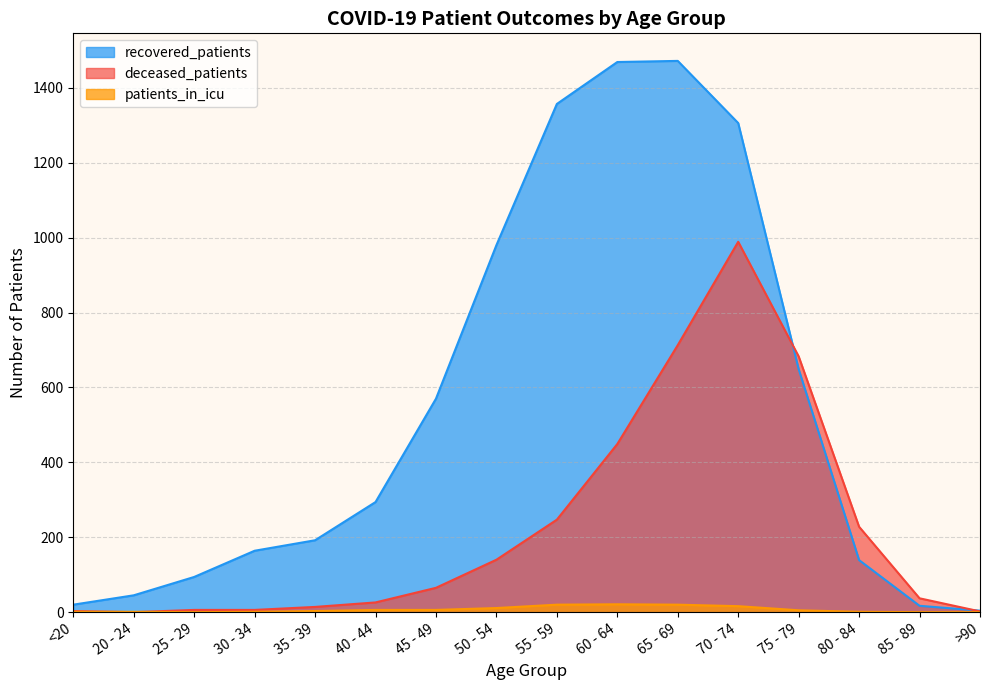

What position from the left is 45 - 49?

7